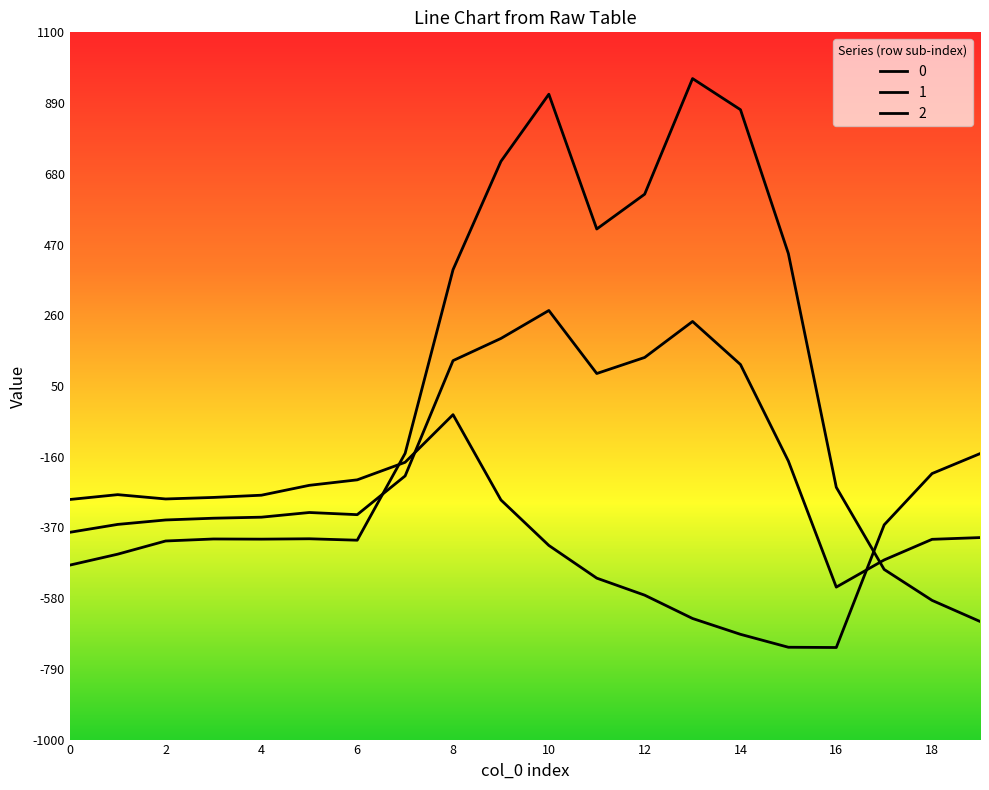

Is this an area chart (filled region under the line)?

No